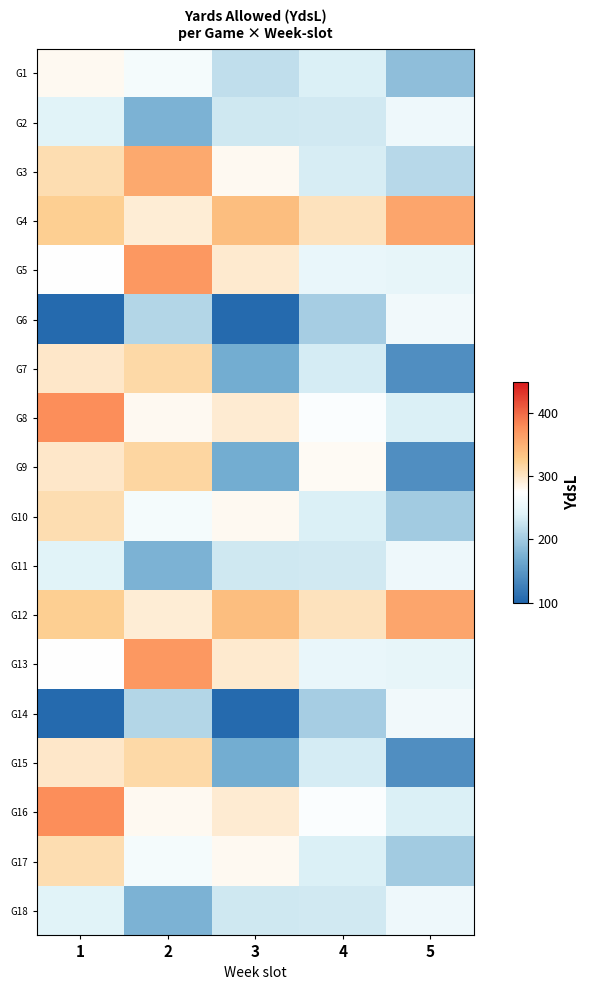

Count the number of categories in the chart.

5